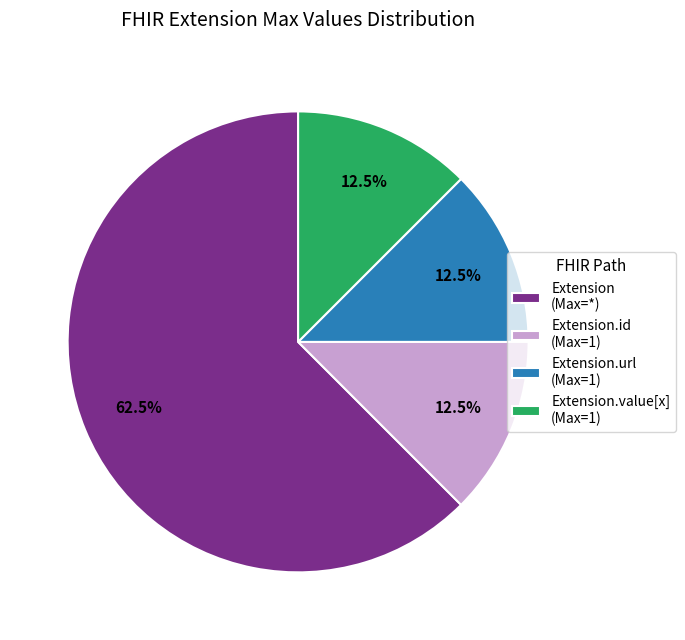

Between Extension.url (Max=1) and Extension (Max=*), which is larger?

Extension (Max=*)